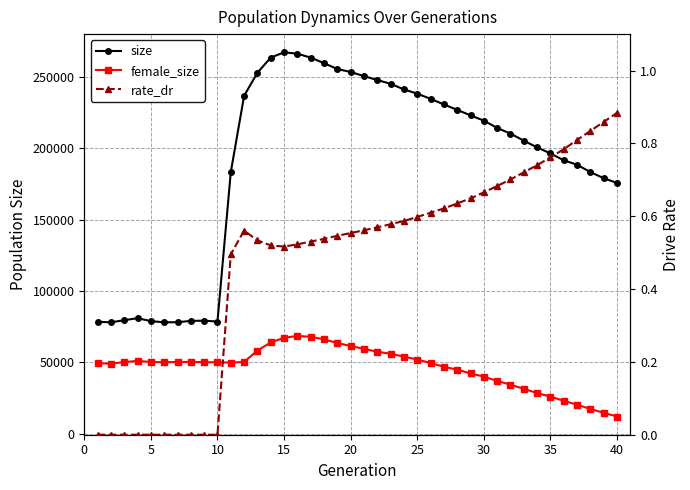

True or false: size and female_size intersect in this chart.

False